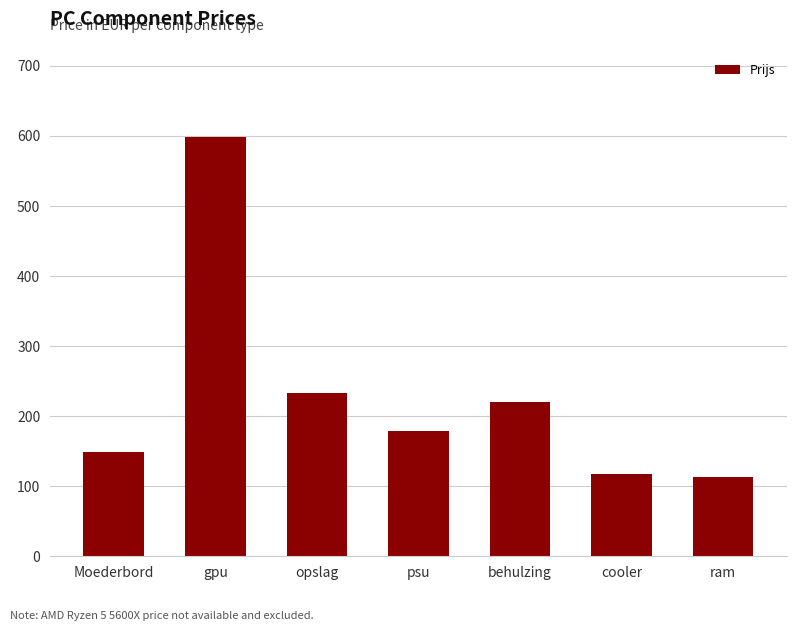

What is the label of the 1st bar from the right?

ram